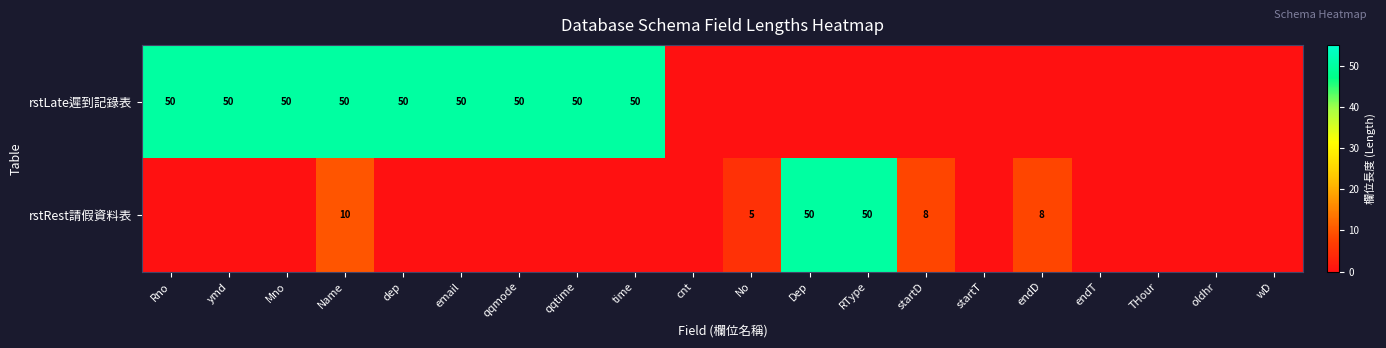

The rstRest請假資料表 series shows 50 at RType. True or false?

True